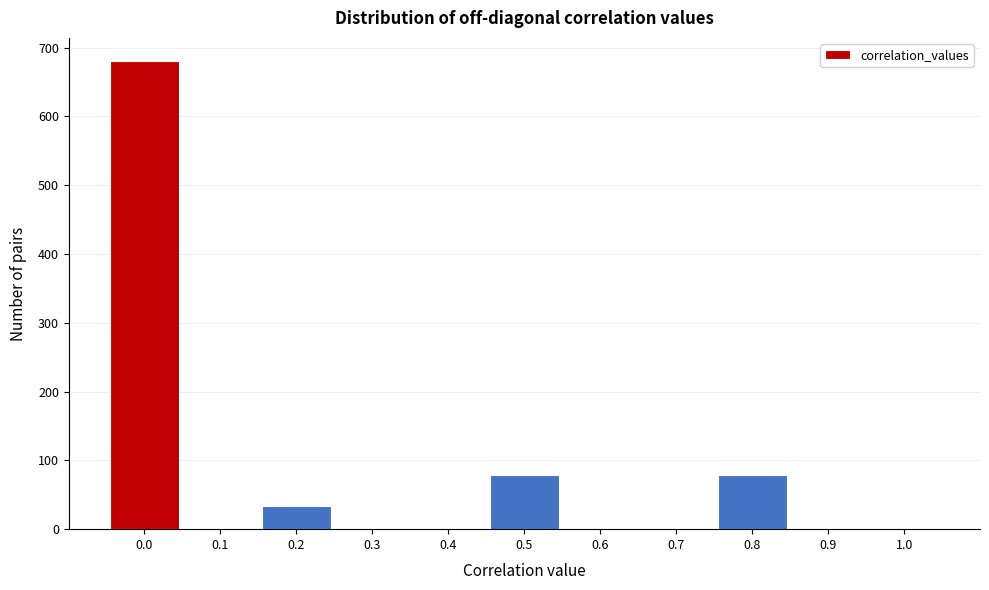

Reading left to right, transcribe this chart: for each bar, give the range it covers on the x-axis and its height. The values are not printed on the chart, so give them approximately, as read against the axis.

-0.05 to 0.05: 680
0.05 to 0.15: 0
0.15 to 0.25: 30
0.25 to 0.35: 0
0.35 to 0.45: 0
0.45 to 0.55: 80
0.55 to 0.65: 0
0.65 to 0.75: 0
0.75 to 0.85: 80
0.85 to 0.95: 0
0.95 to 1.05: 0